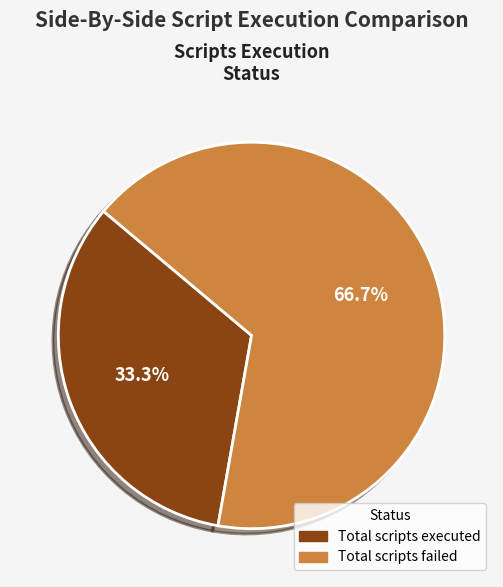

Does any single category account for the majority?

Yes